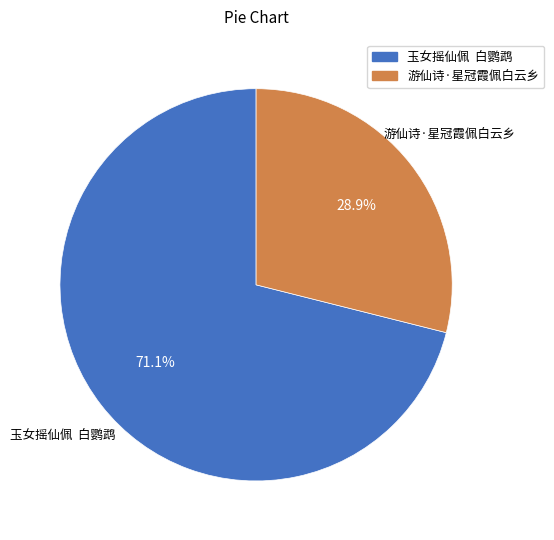

Is it true that 游仙诗·星冠霞佩白云乡 is 29% of the pie?

True